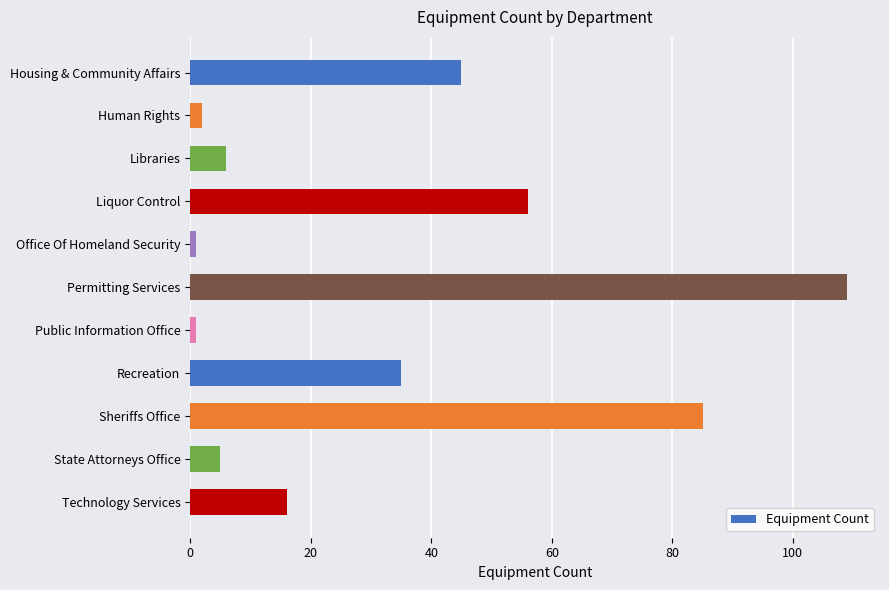

Count the number of categories in the chart.

11